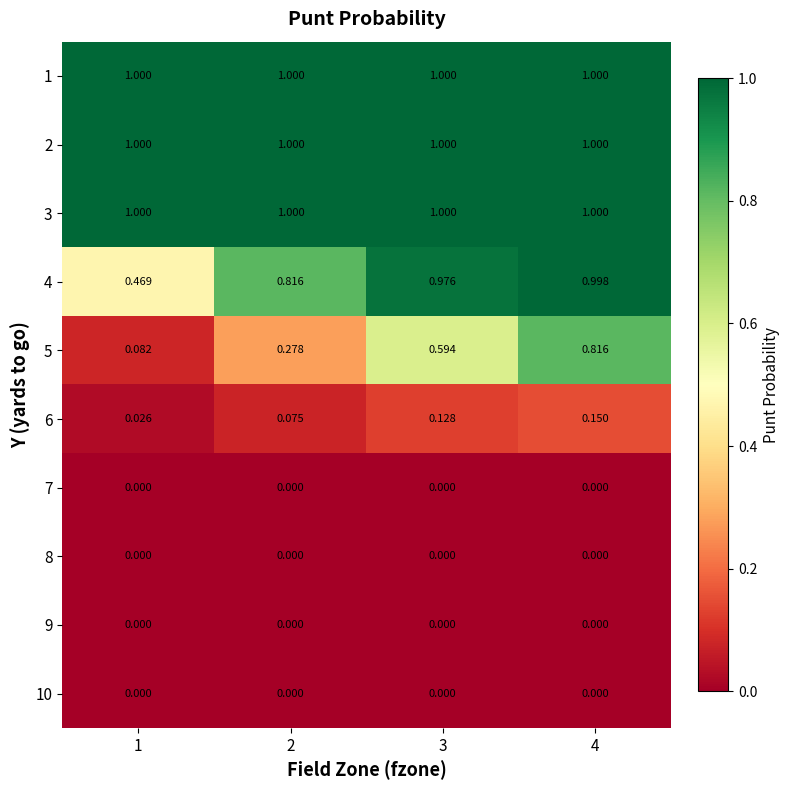

Is the value of 7 at 1 greater than the value of 6 at 2?

No